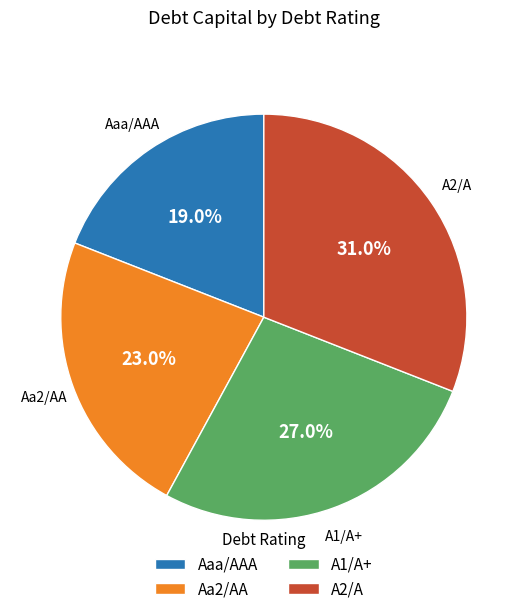

How much of the chart is everything except Aaa/AAA?

81.0%